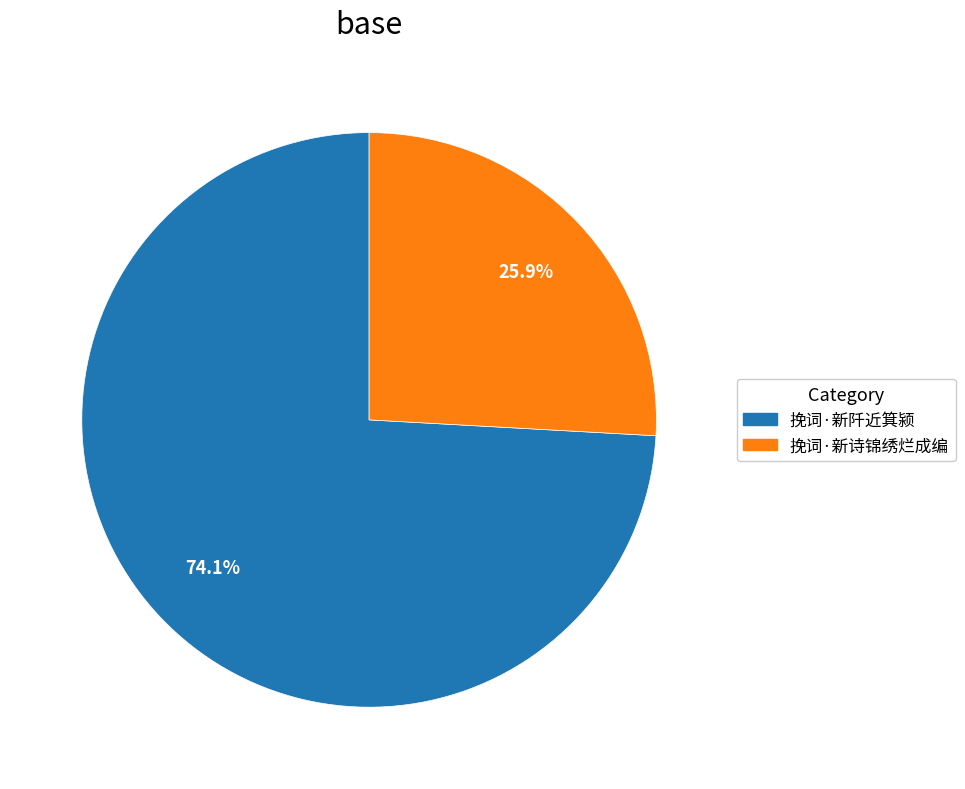

How much of the chart is everything except 挽词·新诗锦绣烂成编?

74.1%